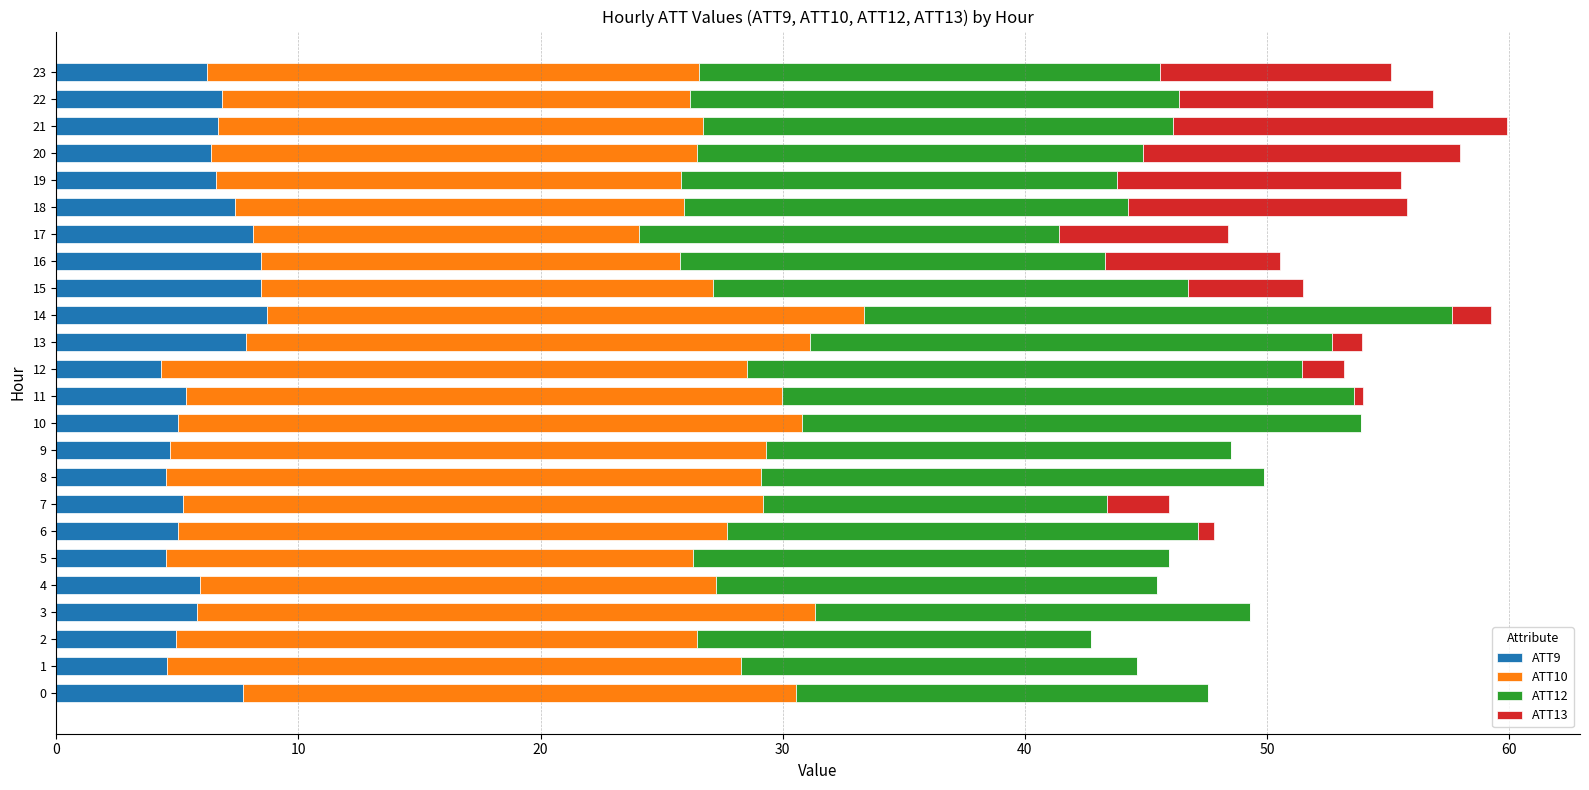

What is the sum of the ATT9 values at 1 and 10?

9.6